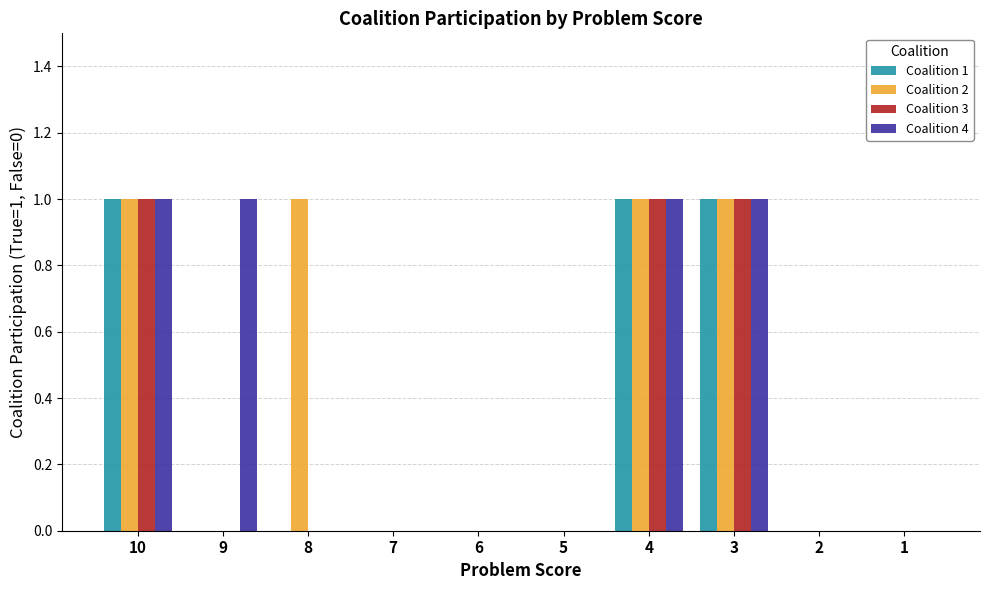

Is the value of Coalition 2 at 7 greater than the value of Coalition 1 at 10?

No